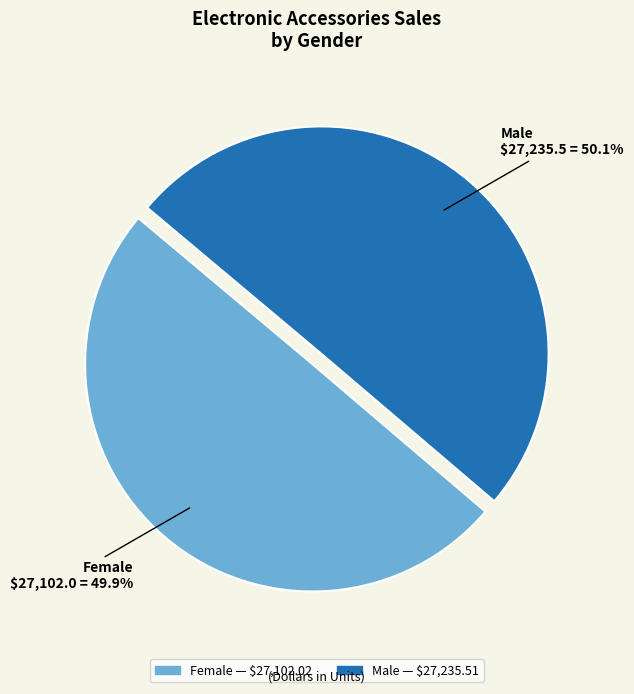

What is the ratio of the value at Female to the value at Male?

1.0